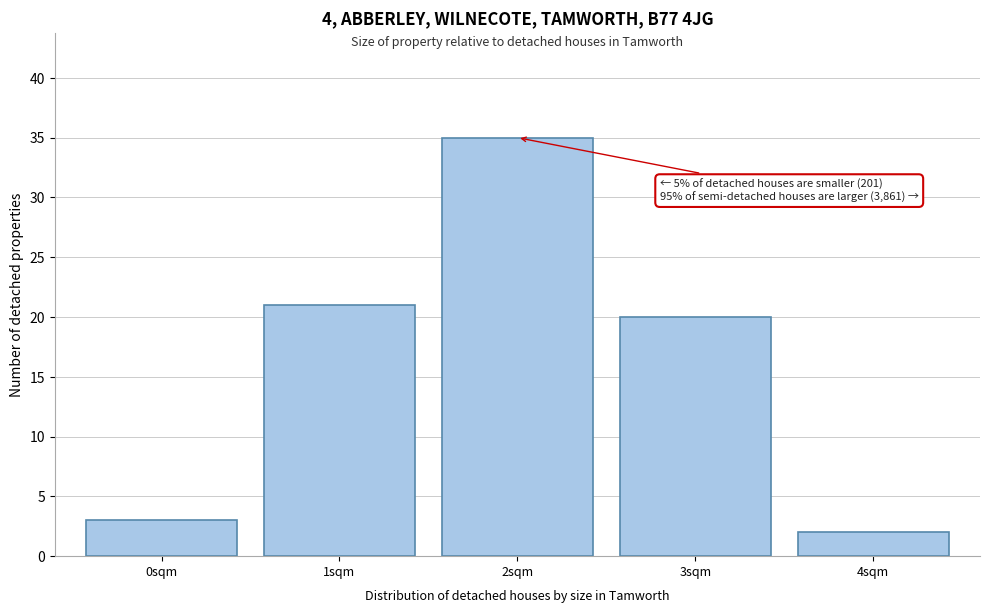

Which range on the x-axis has the tallest bar?

1.5 to 2.5